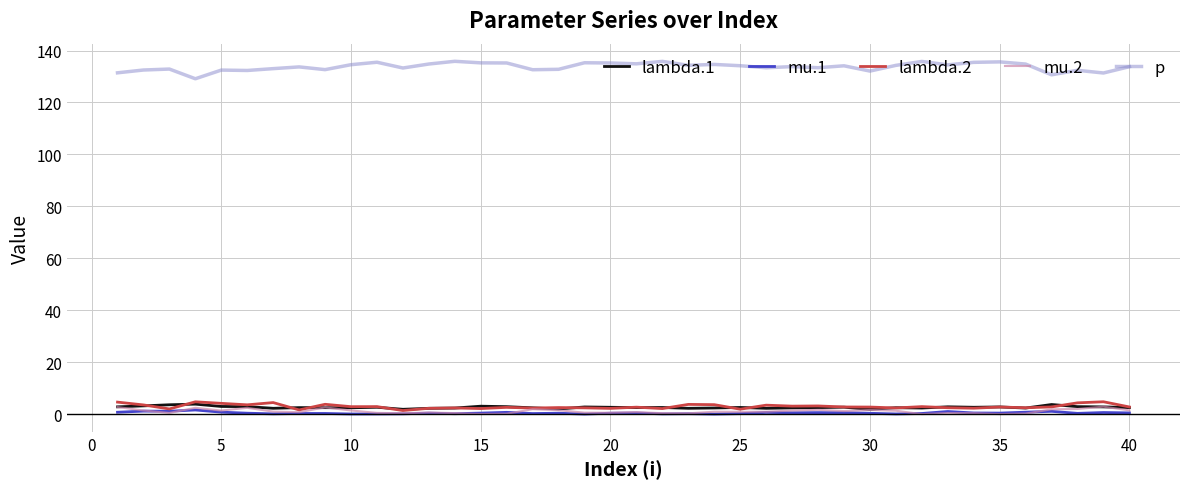

What is the maximum value for p?

135.8